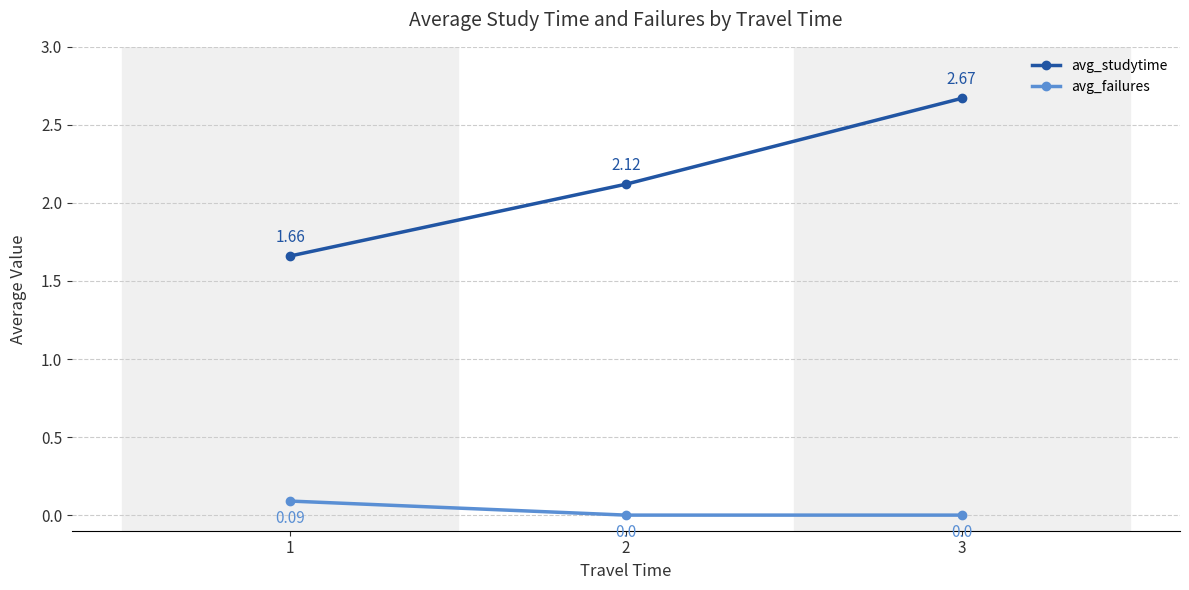

Count the avg_studytime values in the range 1 to 2.

1